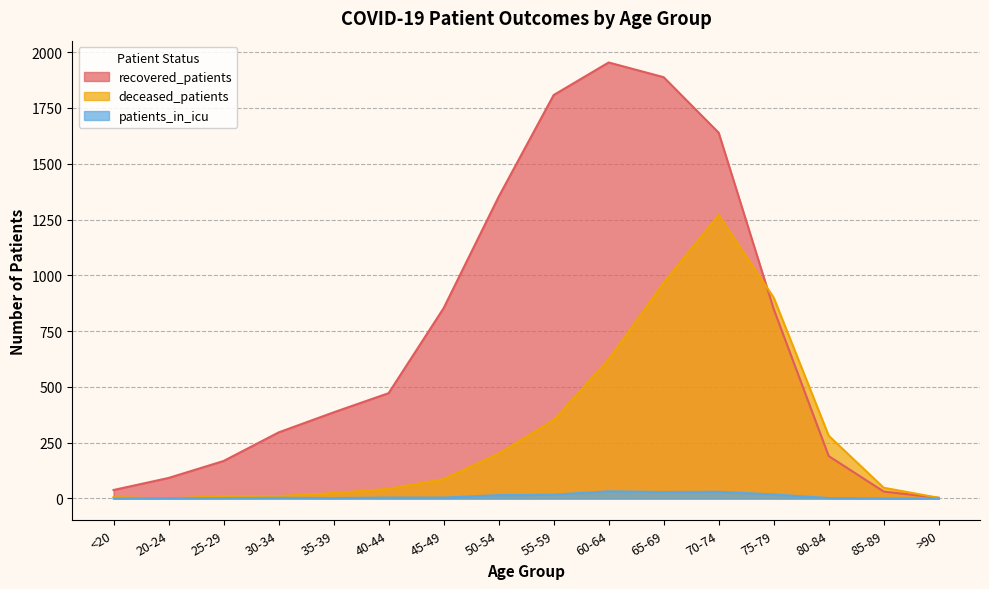

Rank the categories by deceased_patients value from lowest to highest.

20-24, >90, <20, 25-29, 30-34, 35-39, 40-44, 85-89, 45-49, 50-54, 80-84, 55-59, 60-64, 75-79, 65-69, 70-74